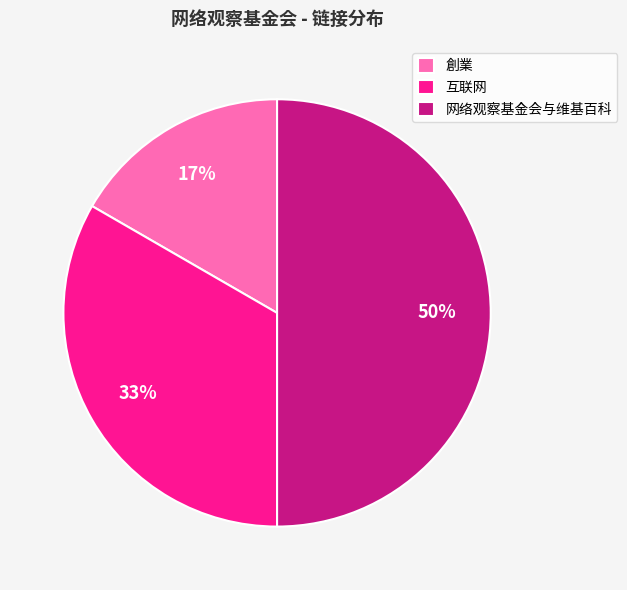

What is the ratio of the value at 創業 to the value at 网络观察基金会与维基百科?

0.3